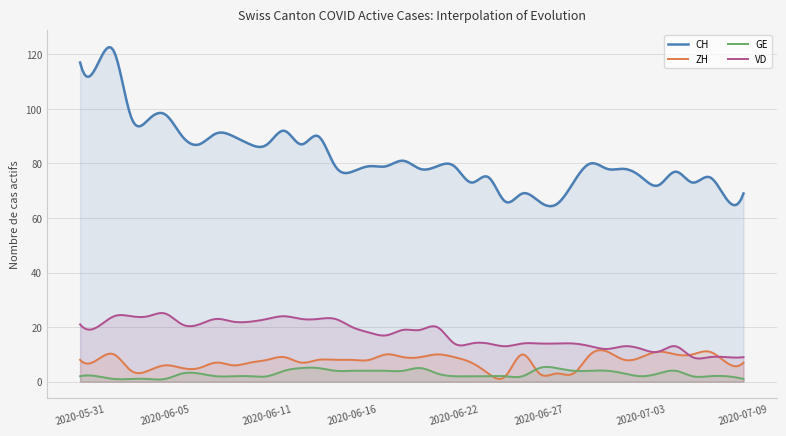

How many values in the VD series exceed 19?

18